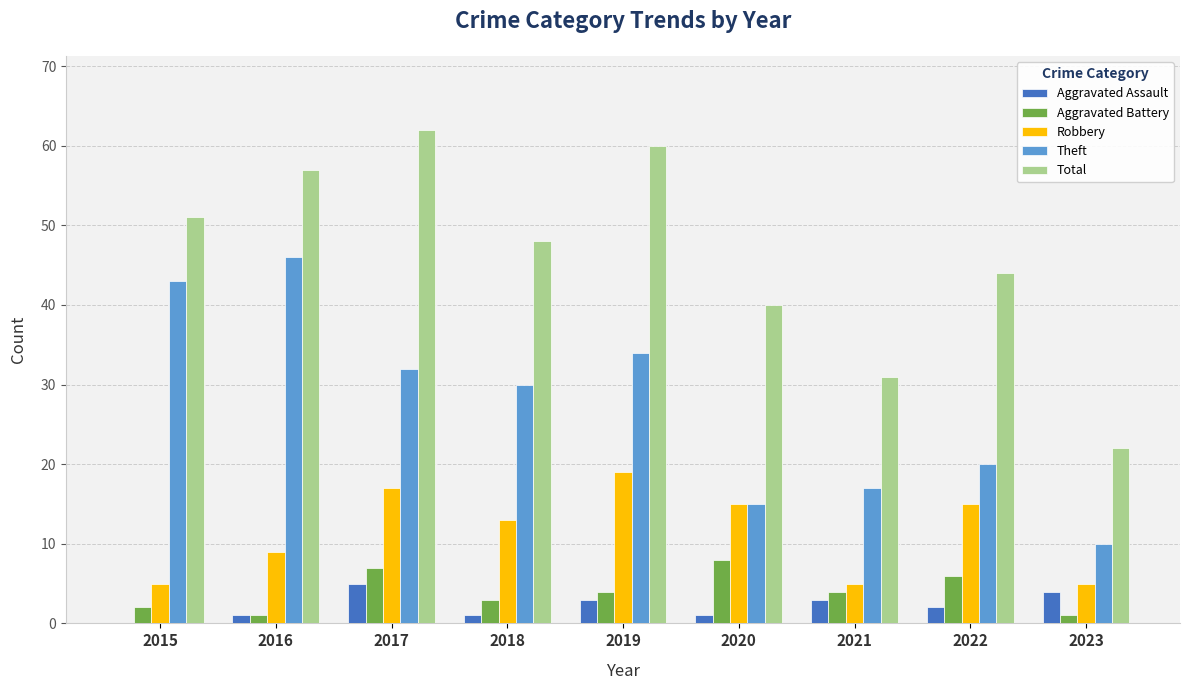

What is the sum of all Theft values?

247